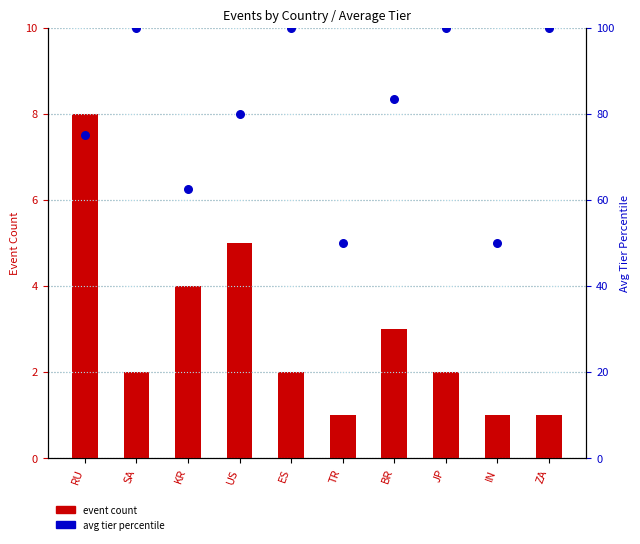

What is the total value across all series at BR?

86.5